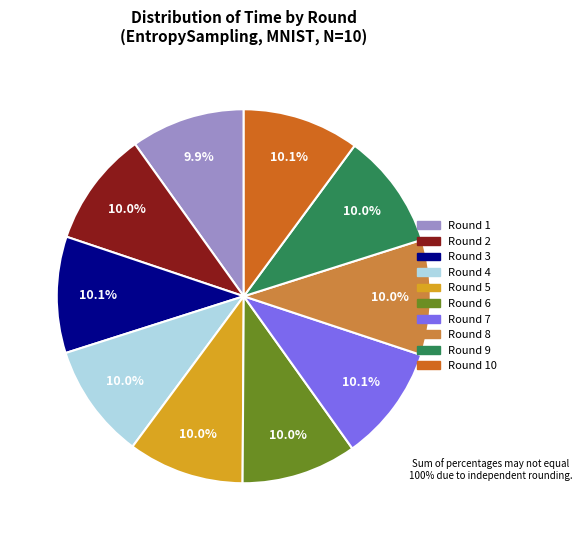

Does any single category account for the majority?

No